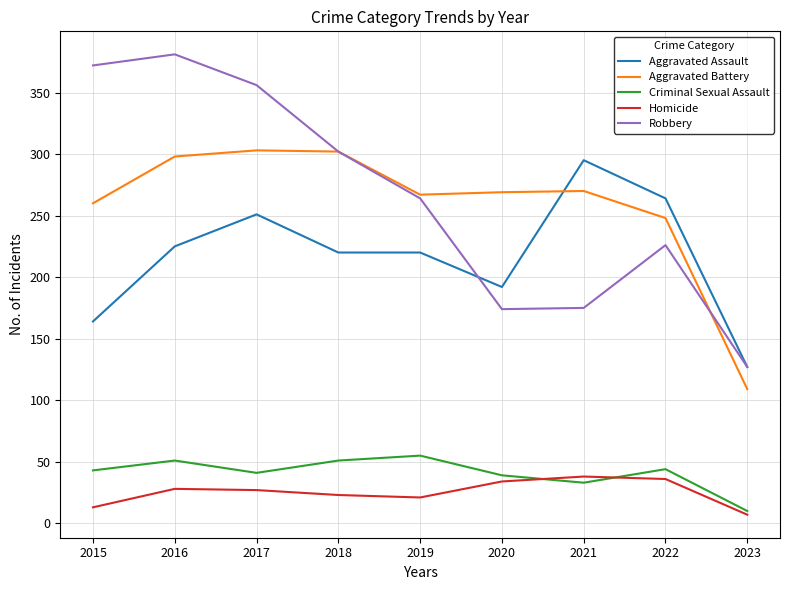

In Robbery, how many points are higher than both neighbors (excluding endpoints)?

2